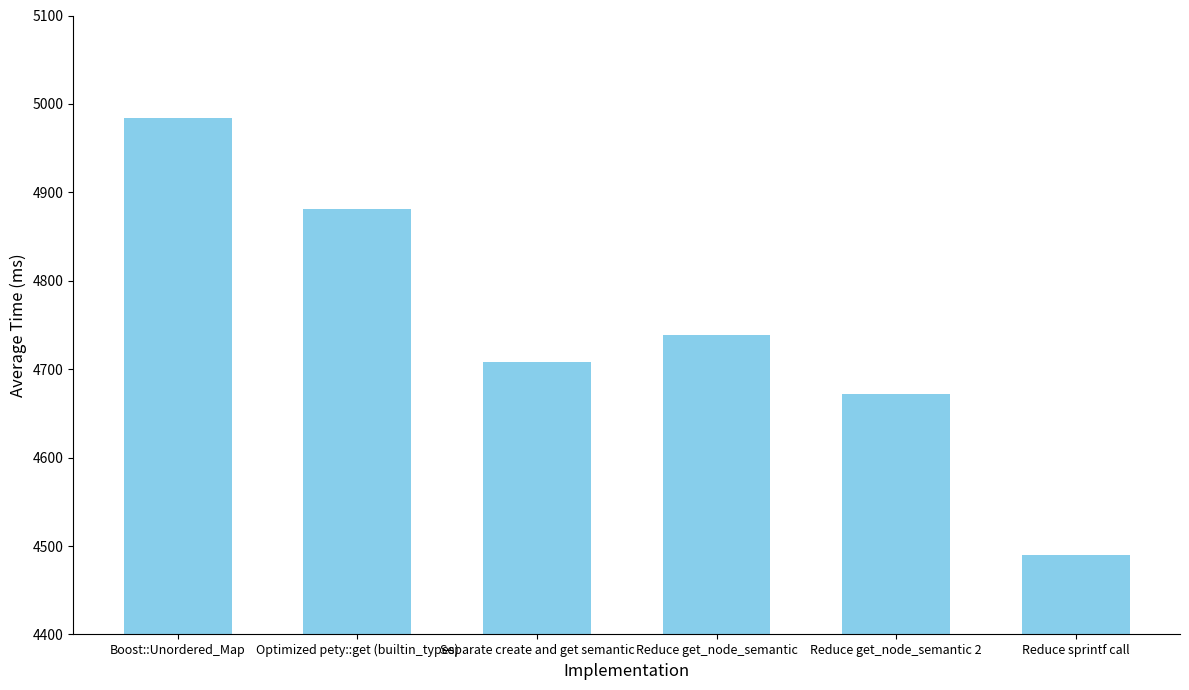

Read the value at Reduce sprintf call.

4490.3